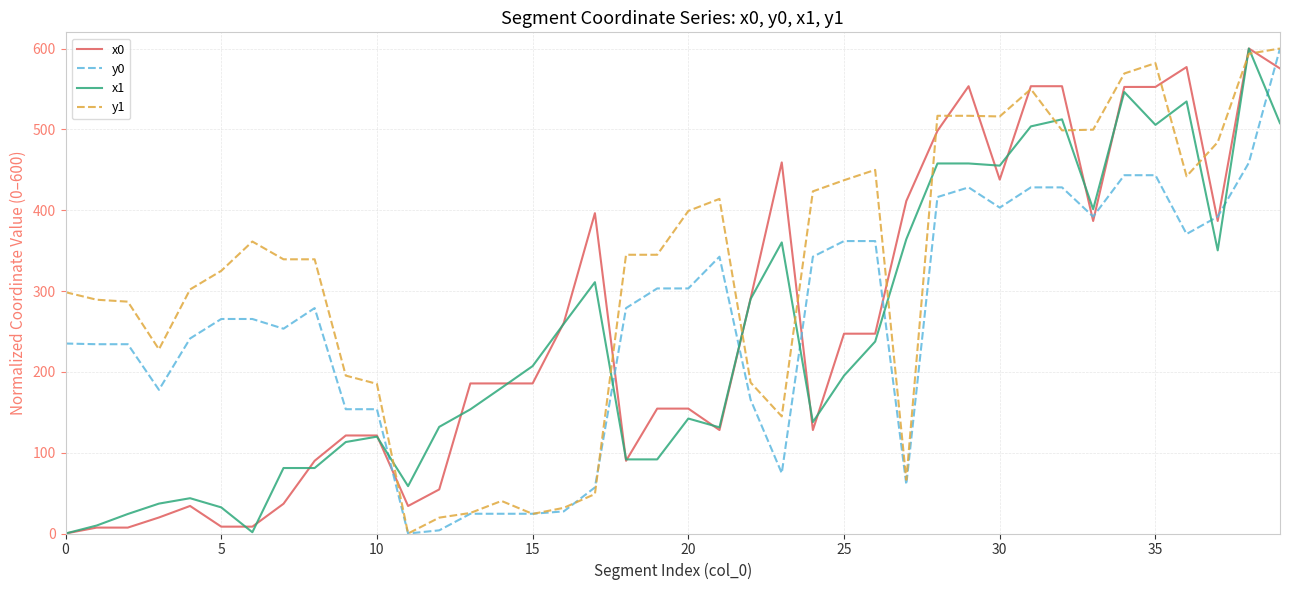

Which series has the largest total across all categories?

y1